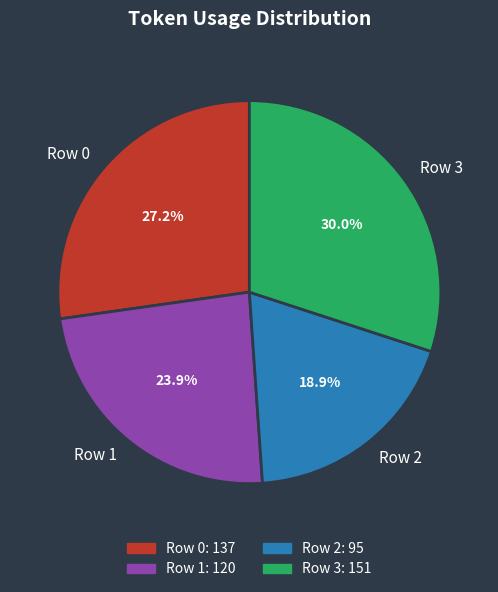

True or false: Row 2 accounts for 19% of the total.

True